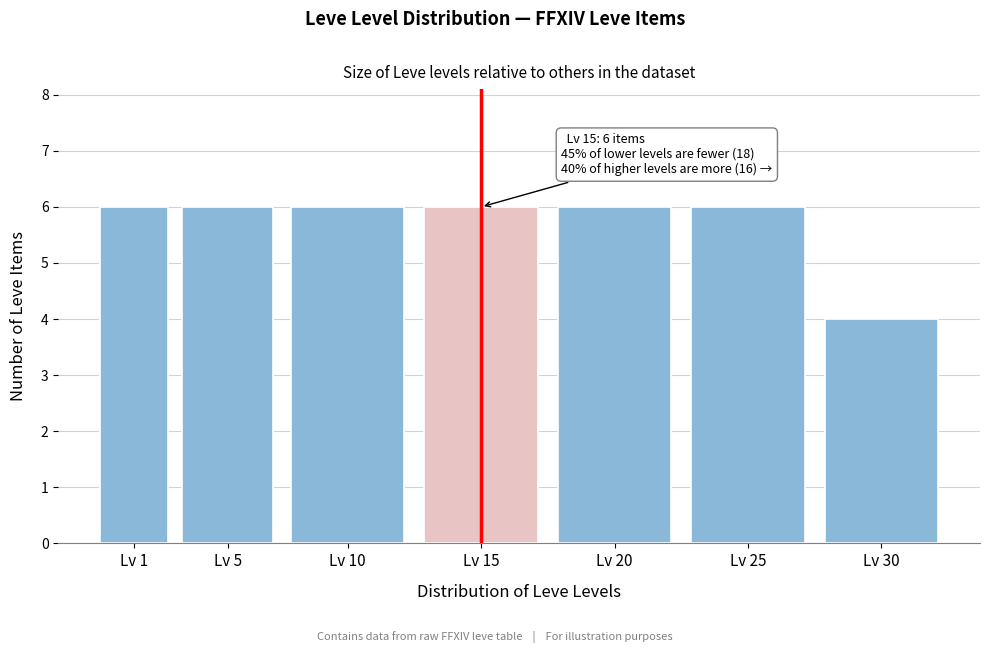

Reading left to right, list all the values displayed in this chart.

6	6	6	6	6	6	4